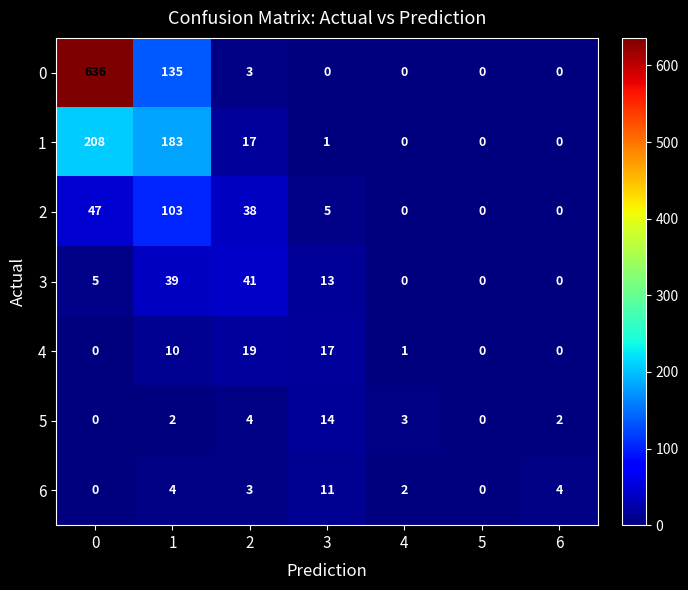

What is the approximate value of 3 at 3?

13